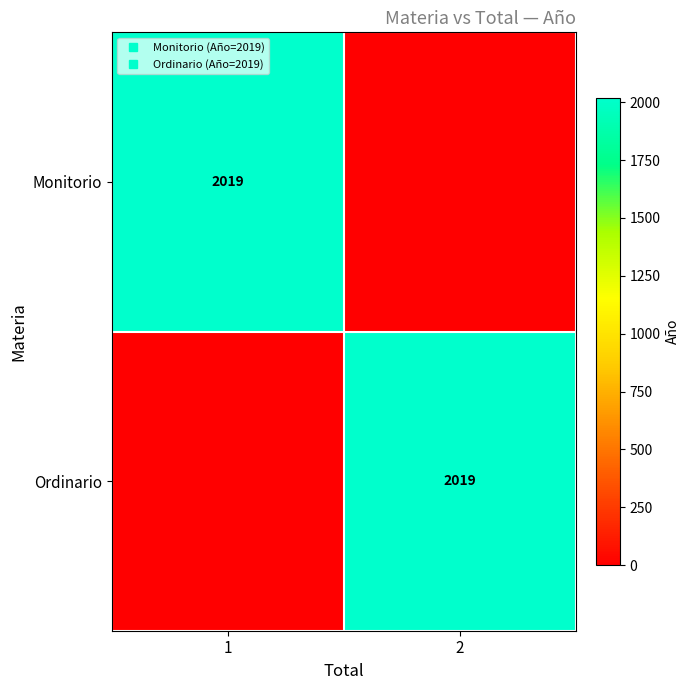

At 2, list the series in order from largest to smallest.

Ordinario, Monitorio